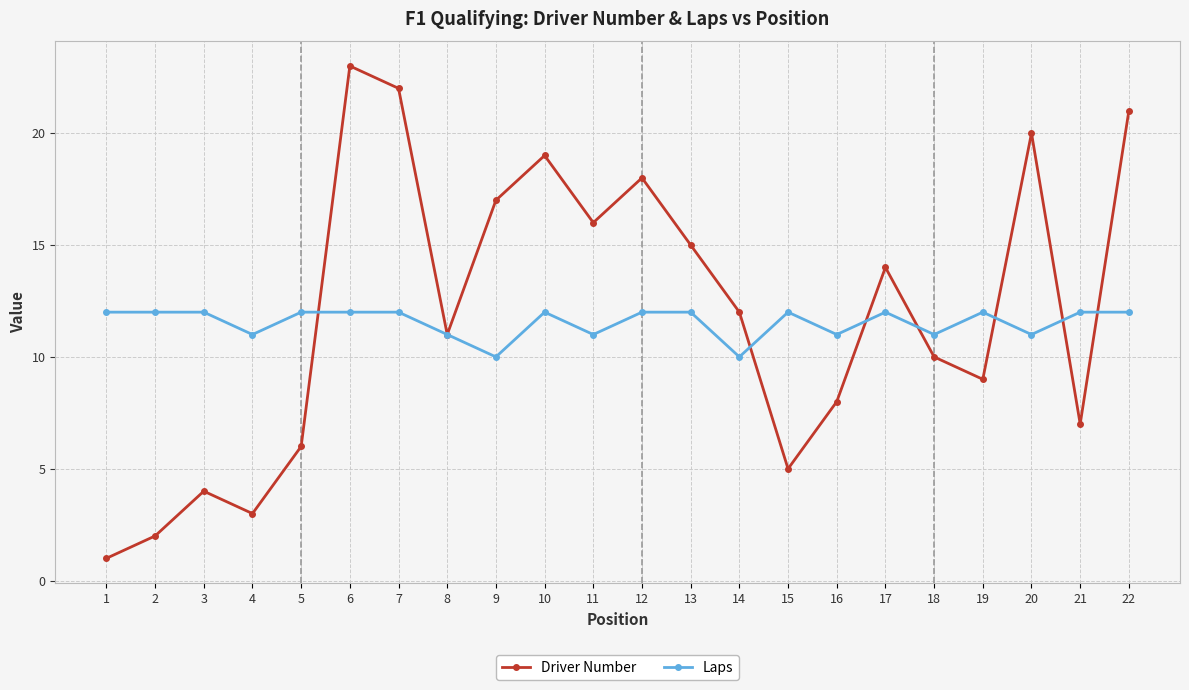

What is the total value across all series at 2?

14